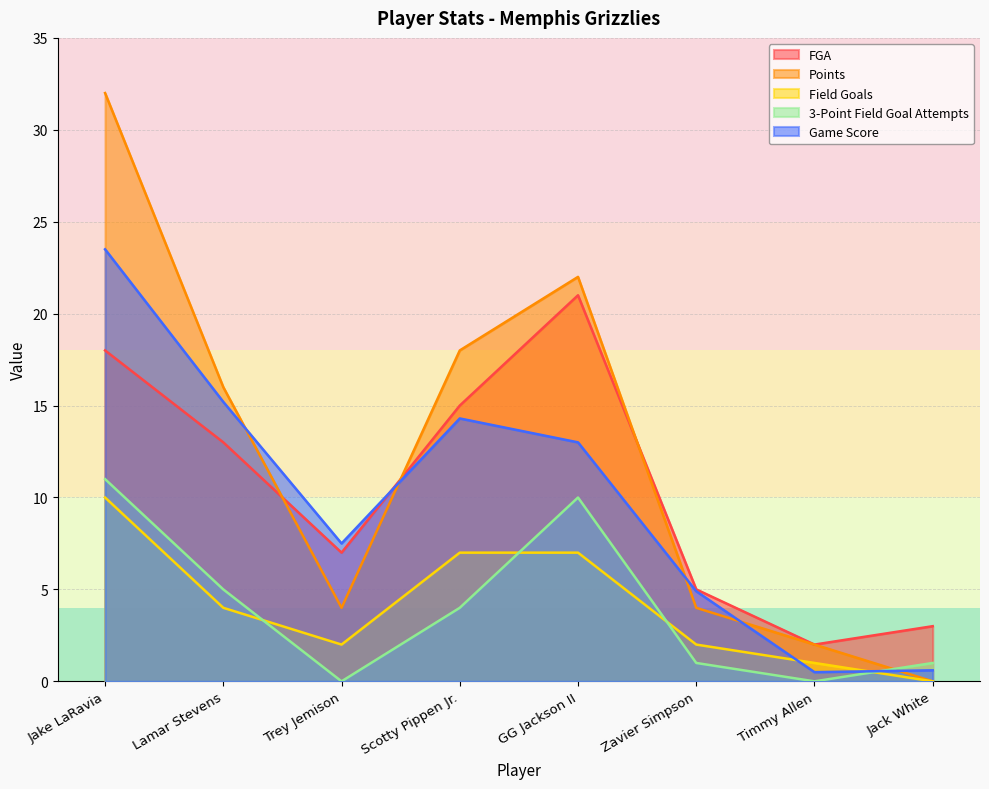

Which category has the highest value across all series?

Jake LaRavia